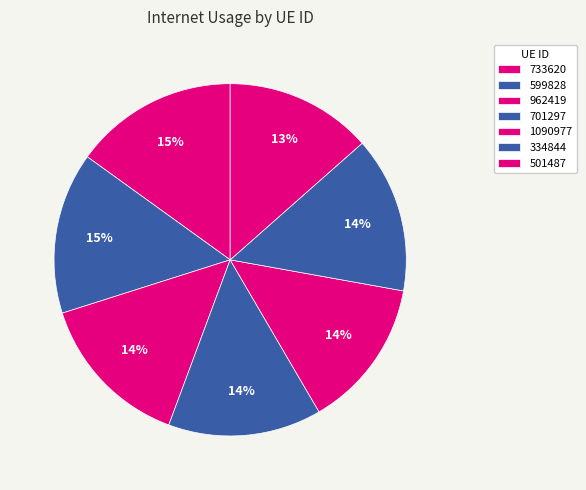

To the nearest percent, what is the combined percentage of 599828 and 334844?

29%